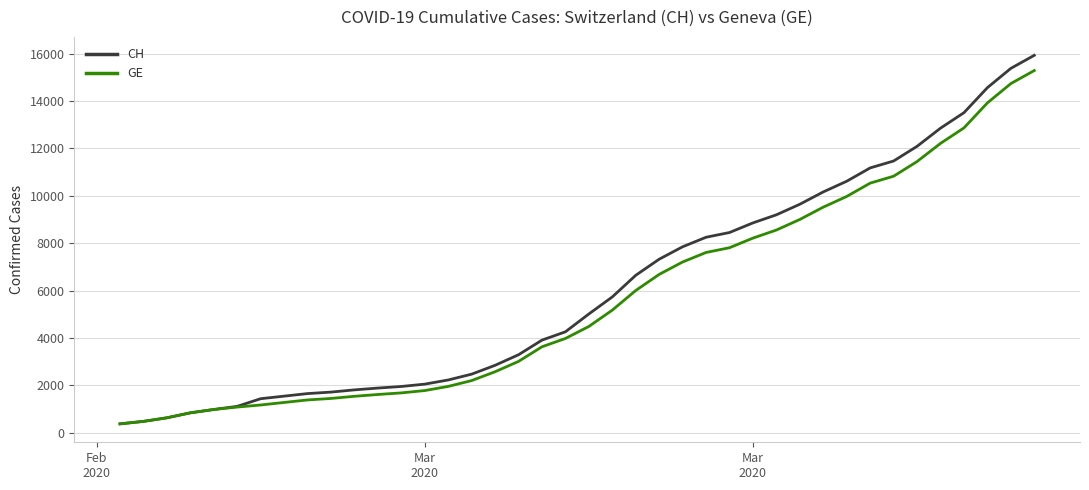

What is the smallest value displayed?

375